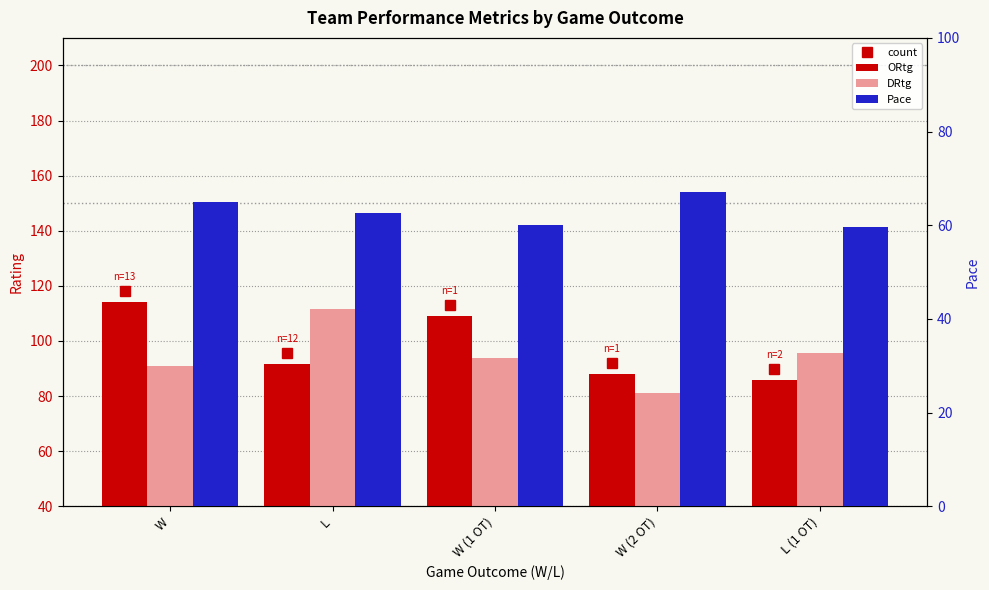

At W (1 OT), list the series in order from largest to smallest.

ORtg, DRtg, Pace